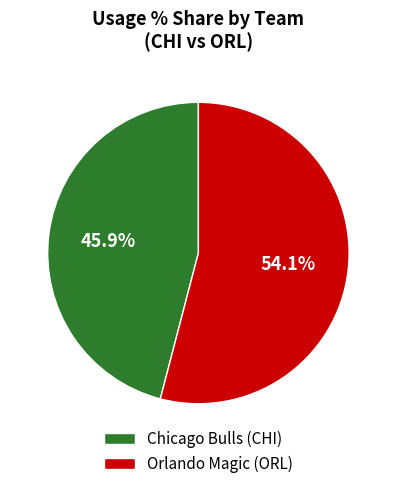

Is there a majority slice in this chart?

Yes